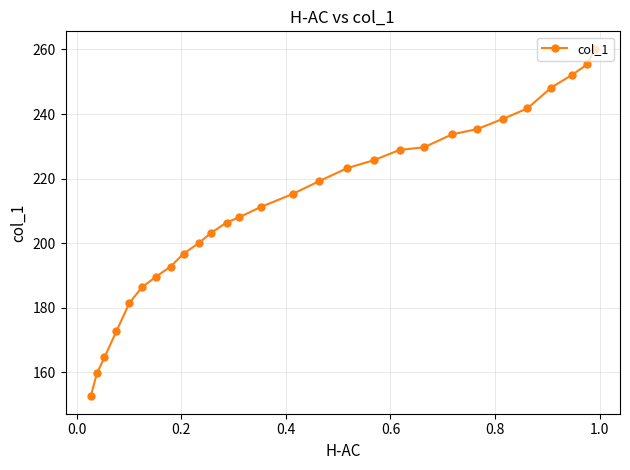

What is the difference between the maximum and minimum values?

107.6